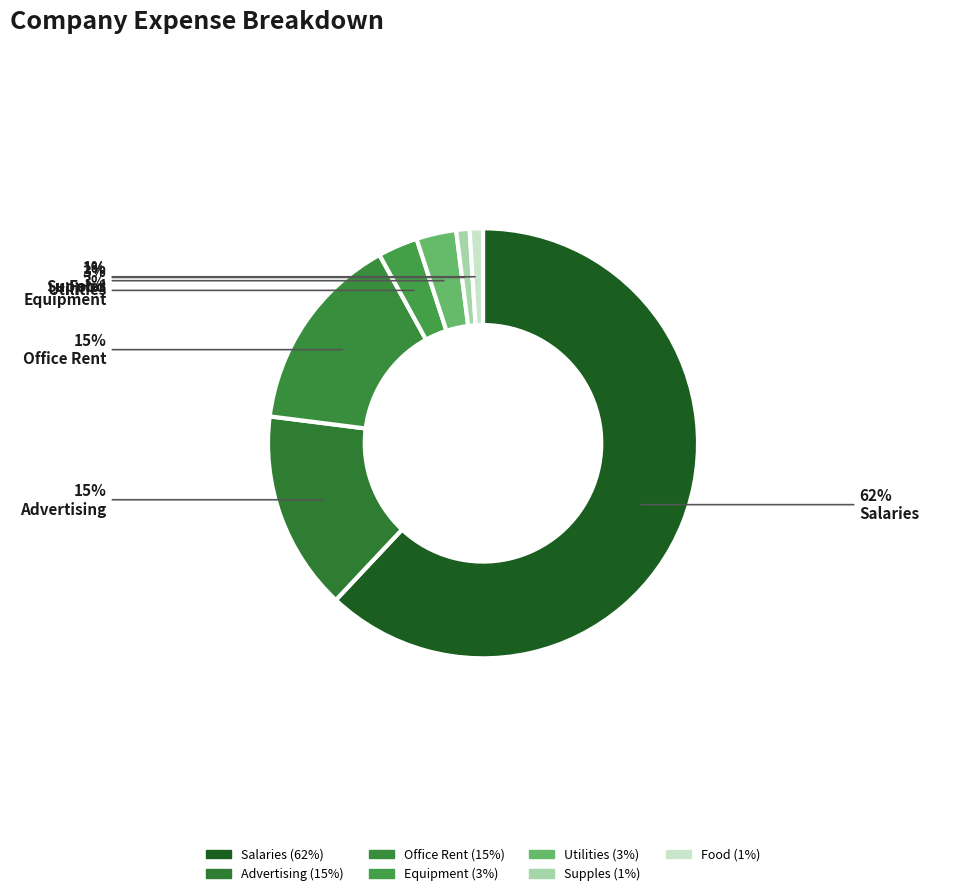

To the nearest percent, what percentage of the pie is Supples?

1%